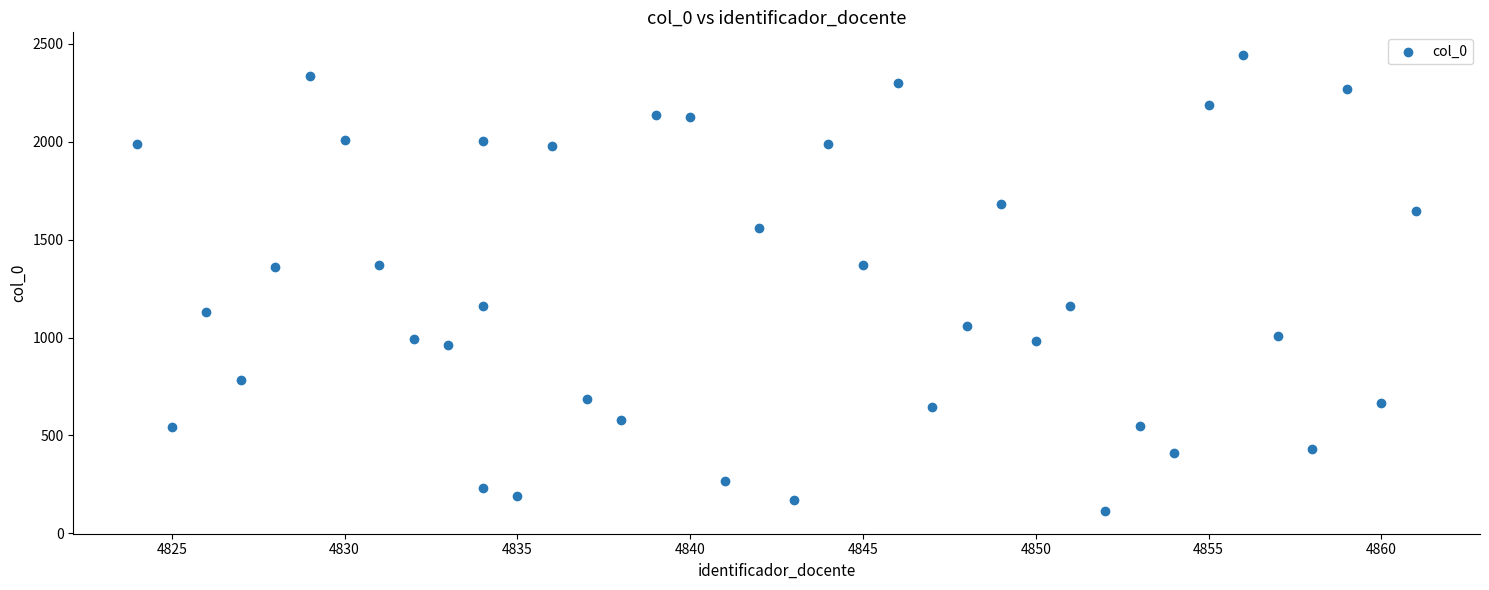

What is the range of Y values (max minus min)?

2329